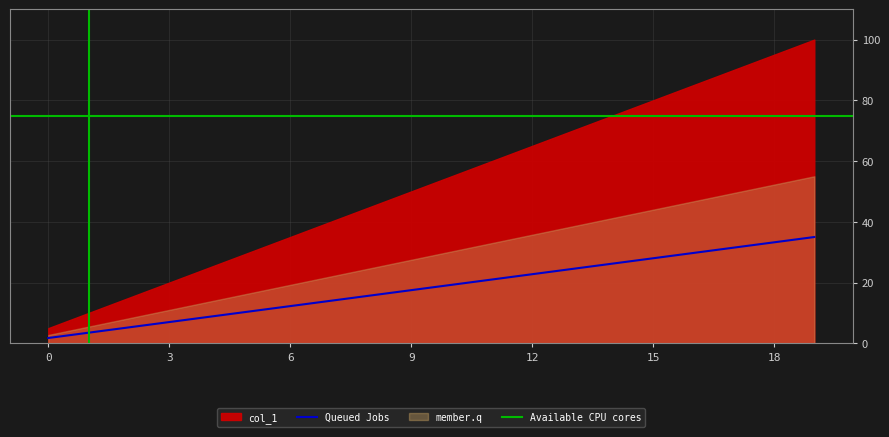

List the labels in order of value, largest first.

19, 18, 17, 16, 15, 14, 13, 12, 11, 10, 9, 8, 7, 6, 5, 4, 3, 2, 1, 0